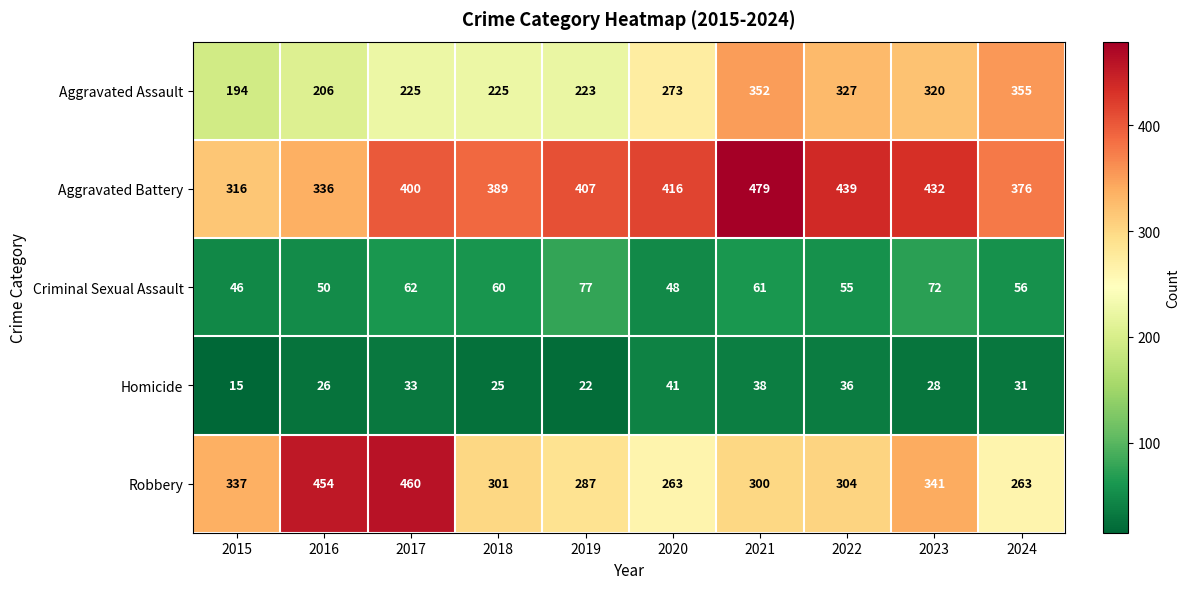

Which category has the highest value across all series?

2021